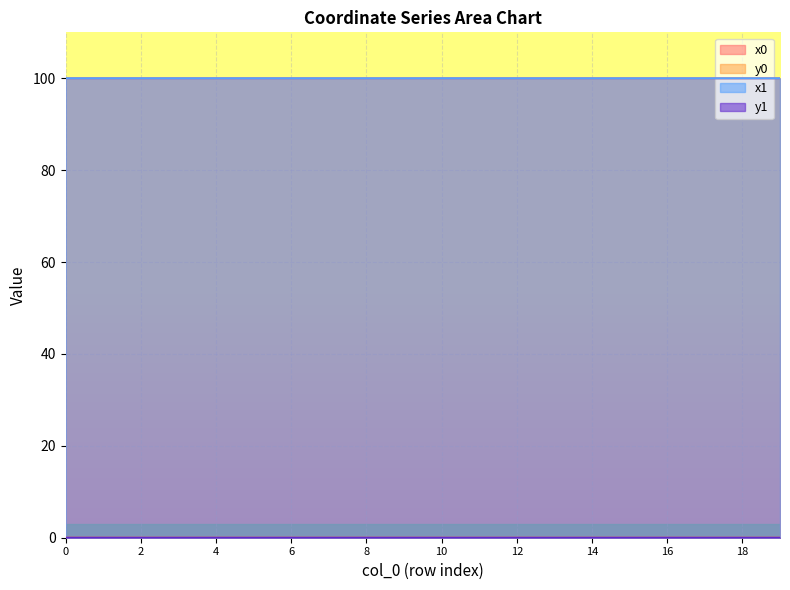

What are all the series names shown in the legend?

x0, y0, x1, y1